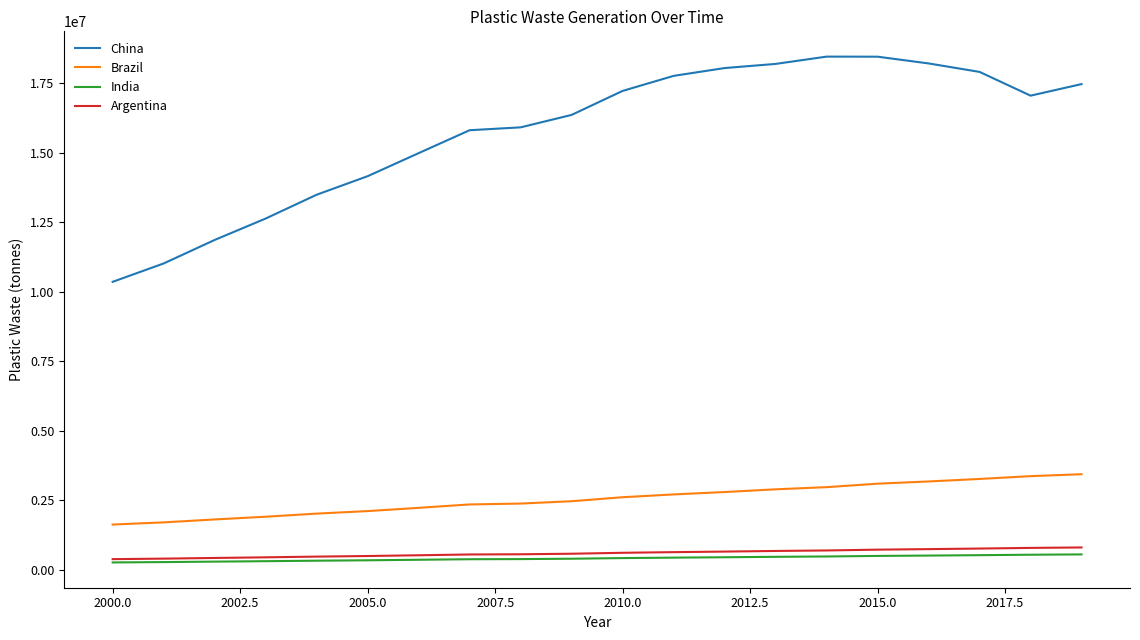

What is the difference between the maximum and second lowest values in the India series?

275957.9